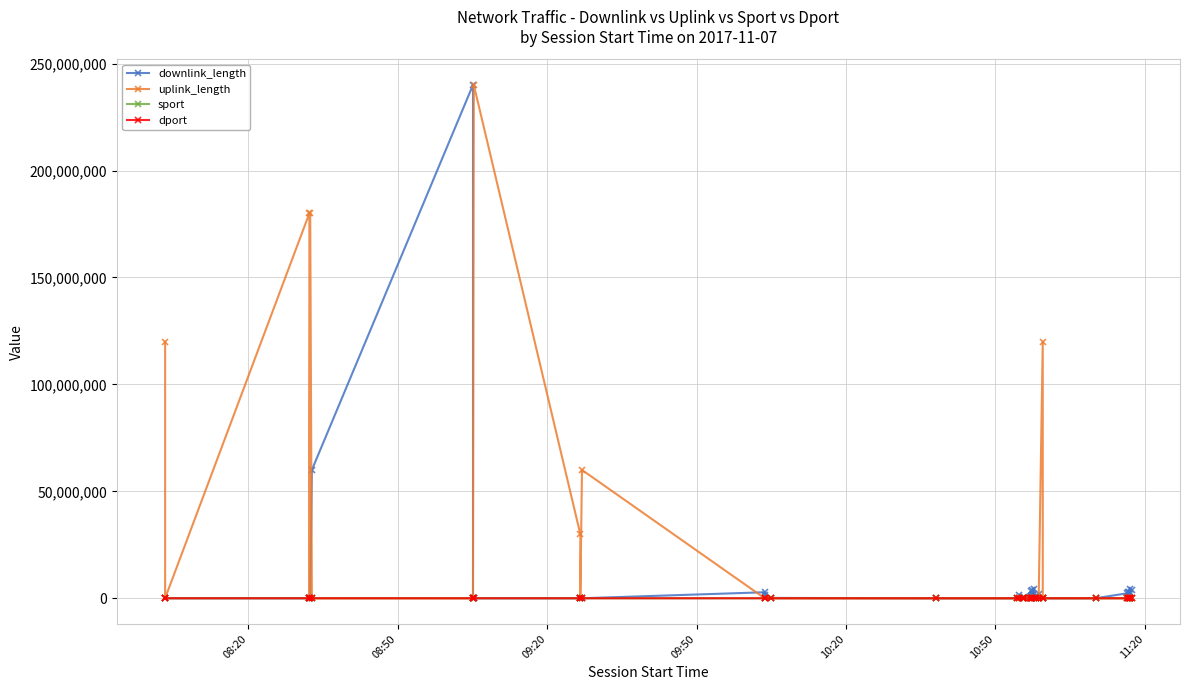

Which category has the lowest value in the sport series?

08:20